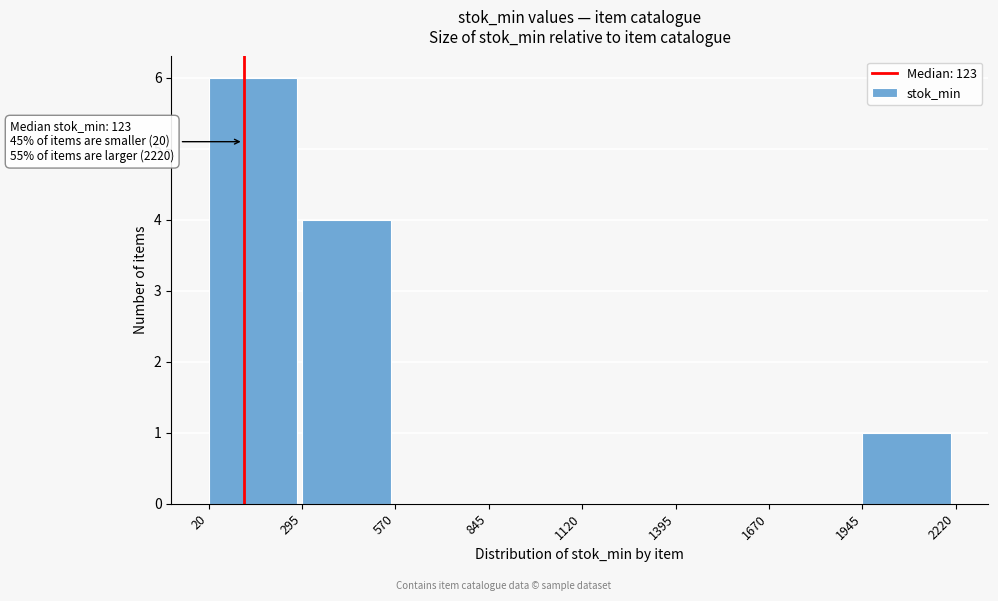

Which range on the x-axis has the tallest bar?

20 to 295